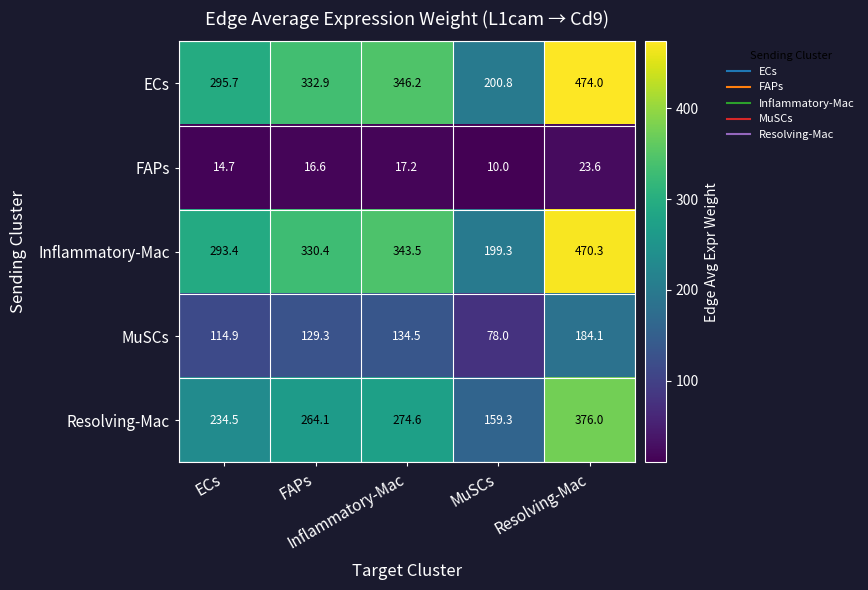

What is the greatest value displayed?

474.0